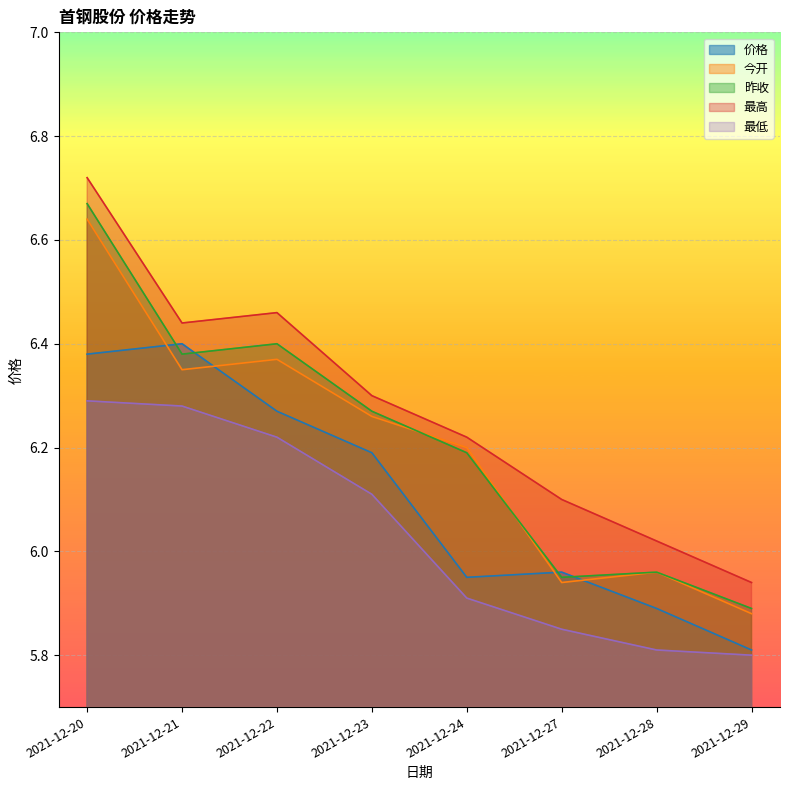

What is the value of the 价格 point at the 4th from the left?

6.2